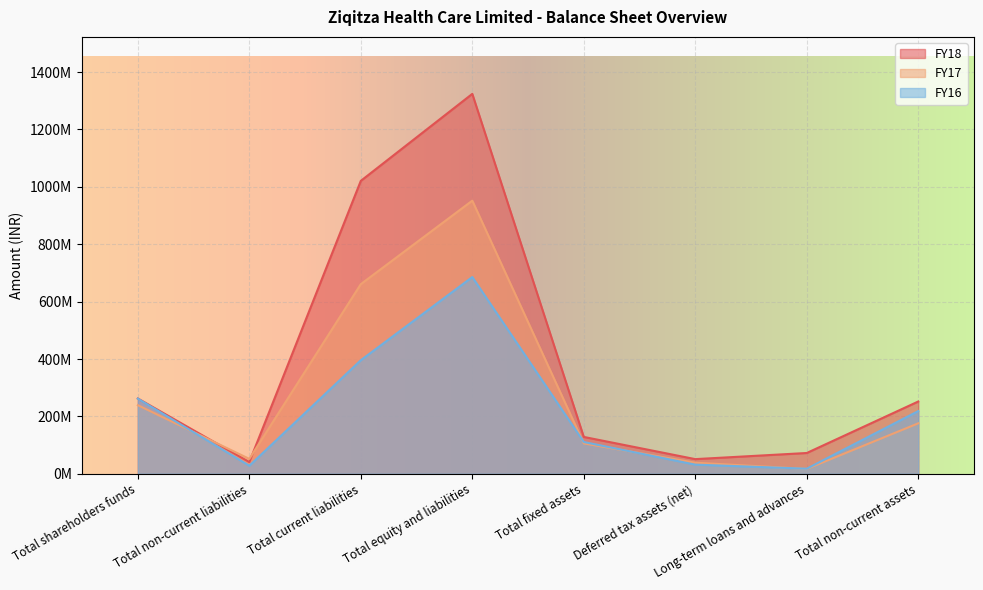

What is the maximum value for FY16?

685612000